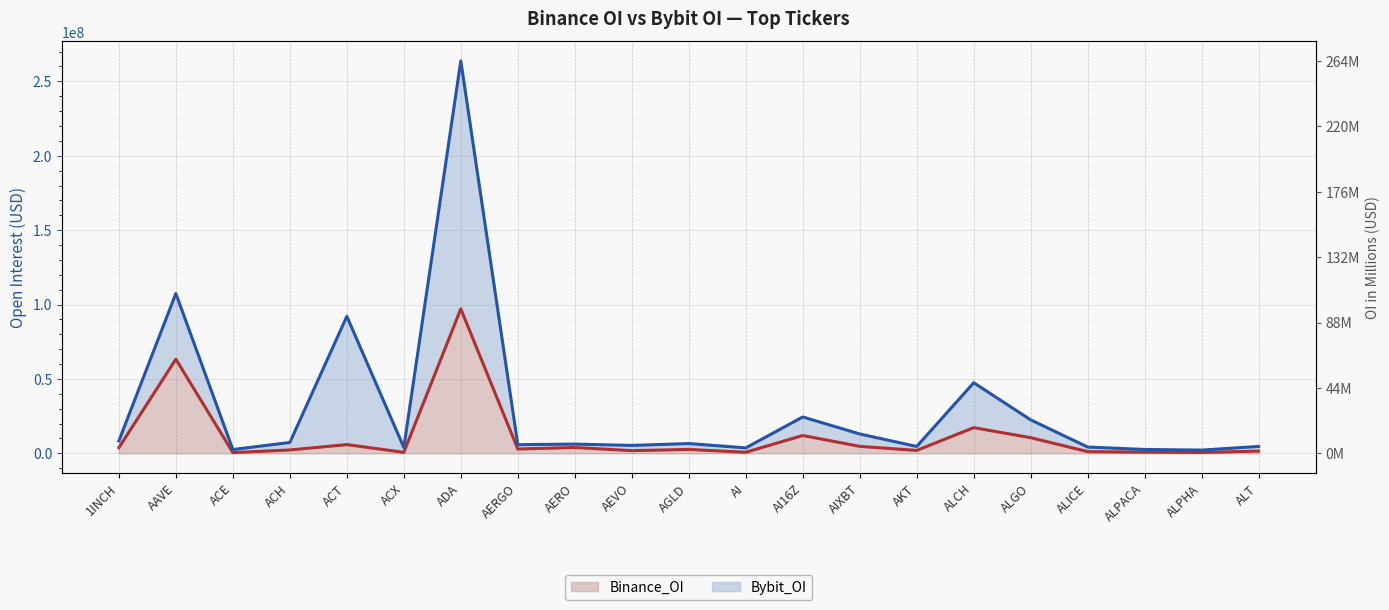

True or false: Binance_OI (stacked) line and Bybit_OI line cross at least once.

False